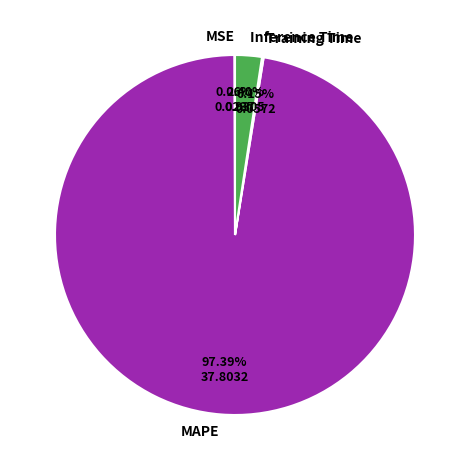

What is the largest slice in the pie chart?

MAPE